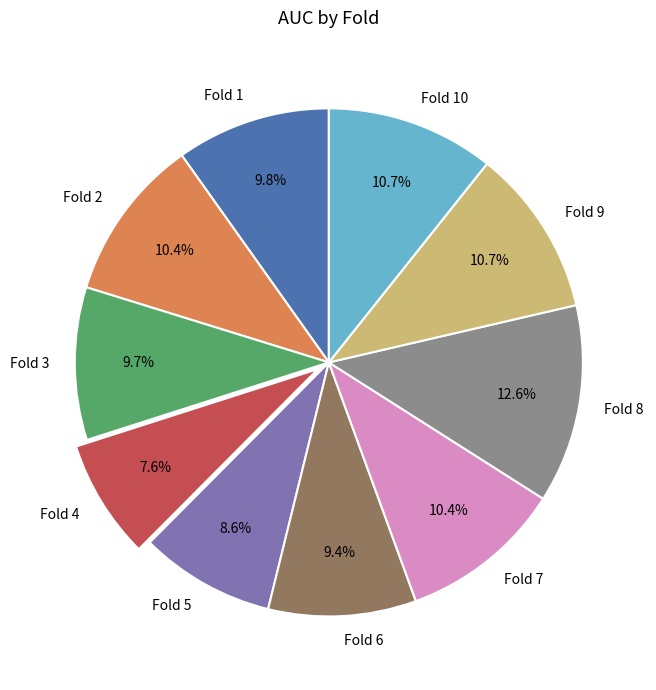

To the nearest percent, what is the difference between the Fold 10 and Fold 1 slice percentages?

1%